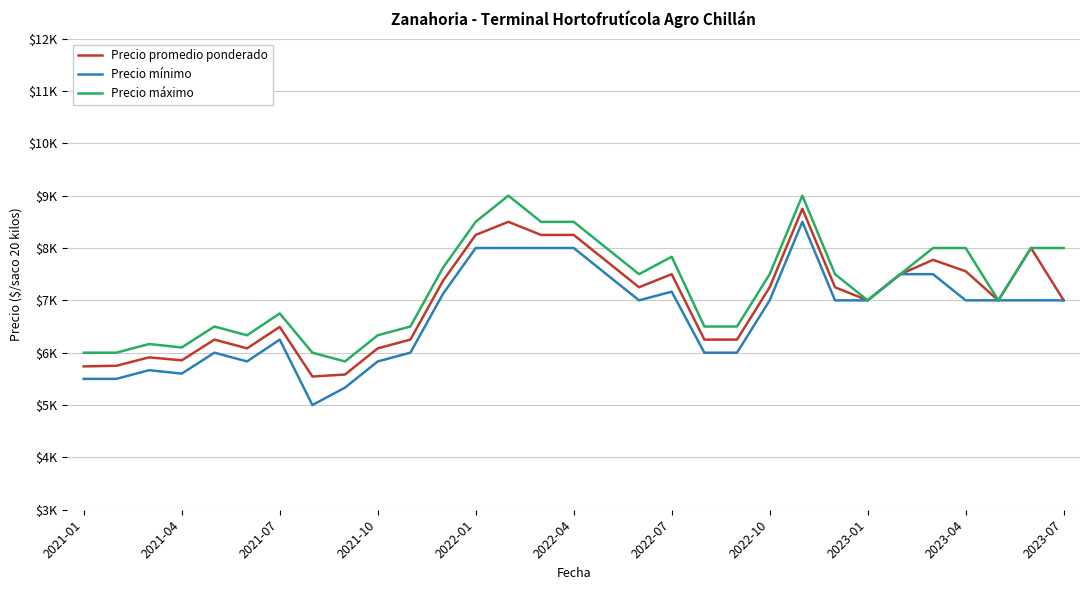

What are all the series names shown in the legend?

Precio promedio ponderado, Precio mínimo, Precio máximo